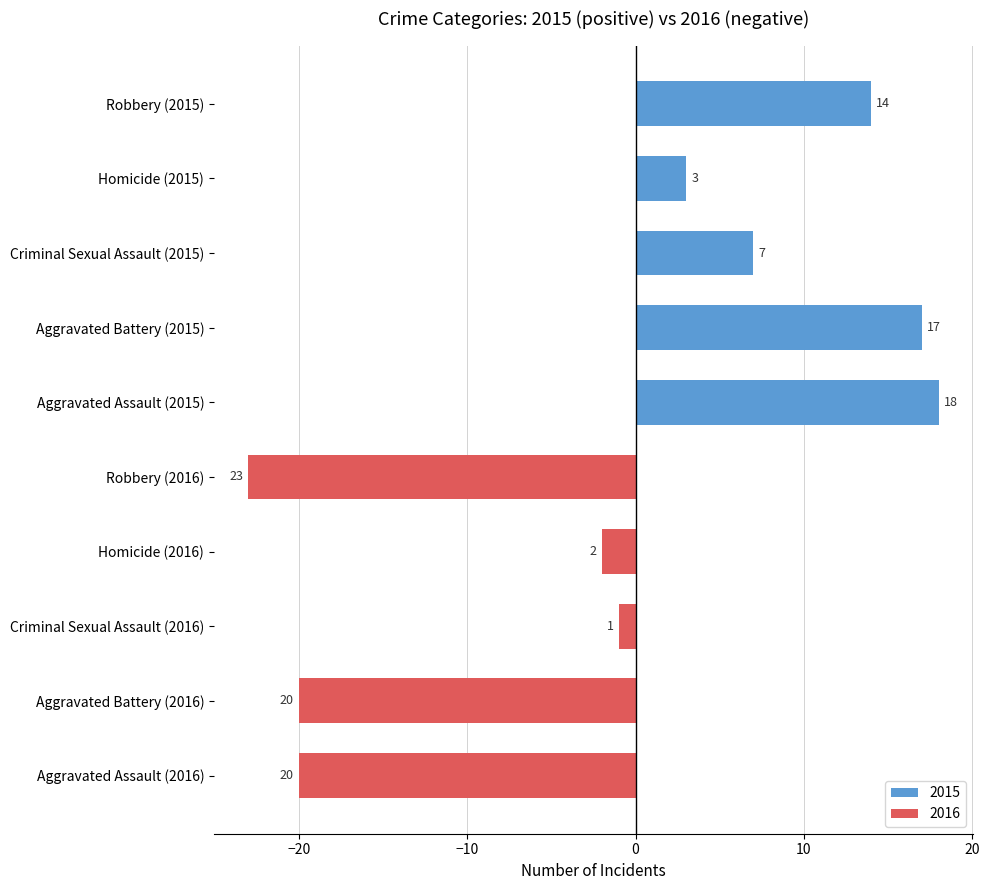

What is the approximate value at Criminal Sexual Assault (2015)?

7